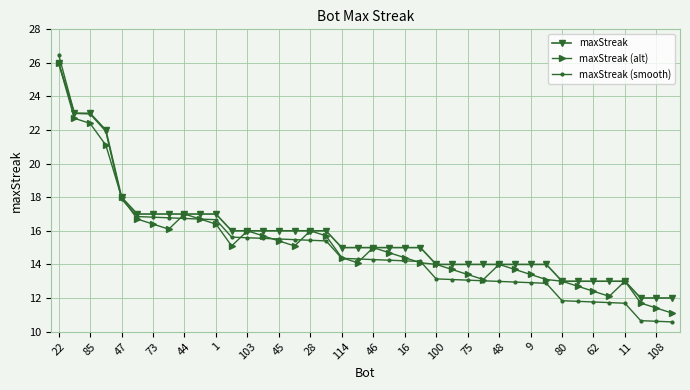

What is the greatest value displayed?

26.5